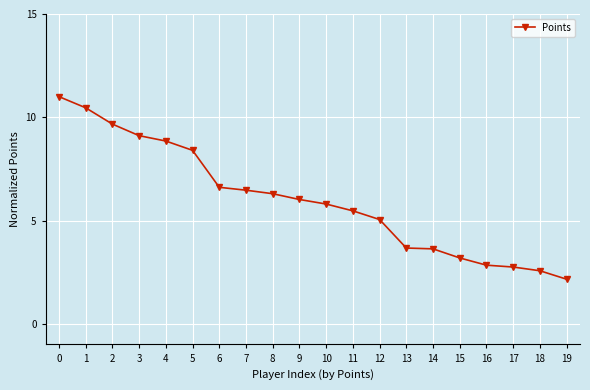

What is the value of the 20th point from the left?

2.2